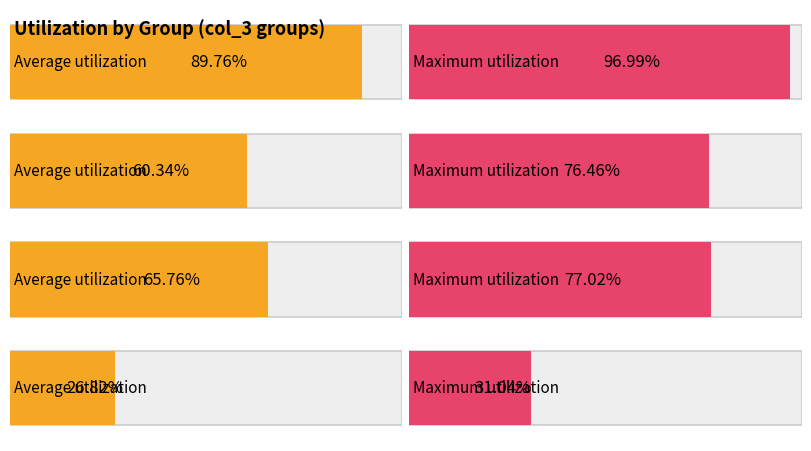

At which label is Maximum utilization closest to 0?

4